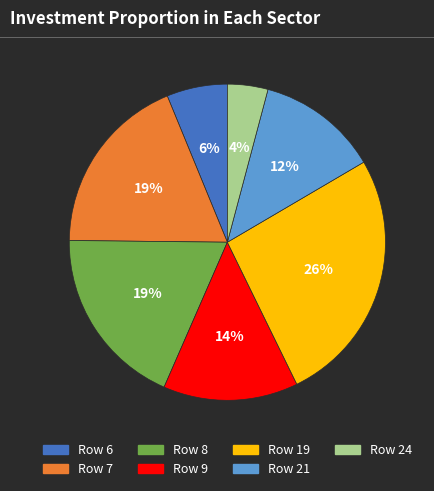

How many slices are in this pie chart?

7